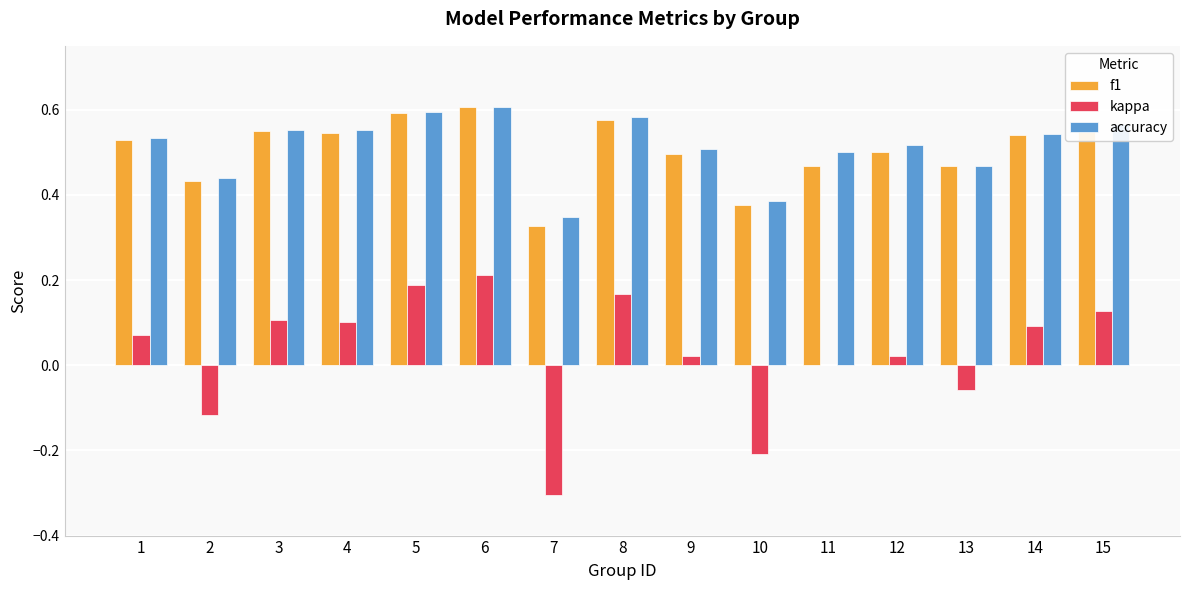

Is the value of accuracy at 11 greater than the value of f1 at 4?

No